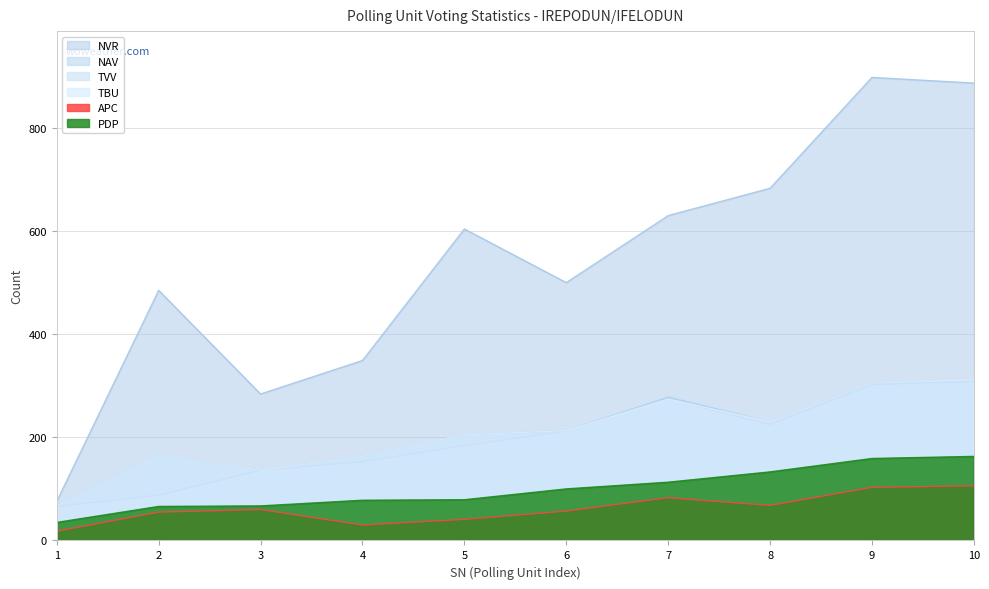

The value of APC at 3 is 60. True or false?

True